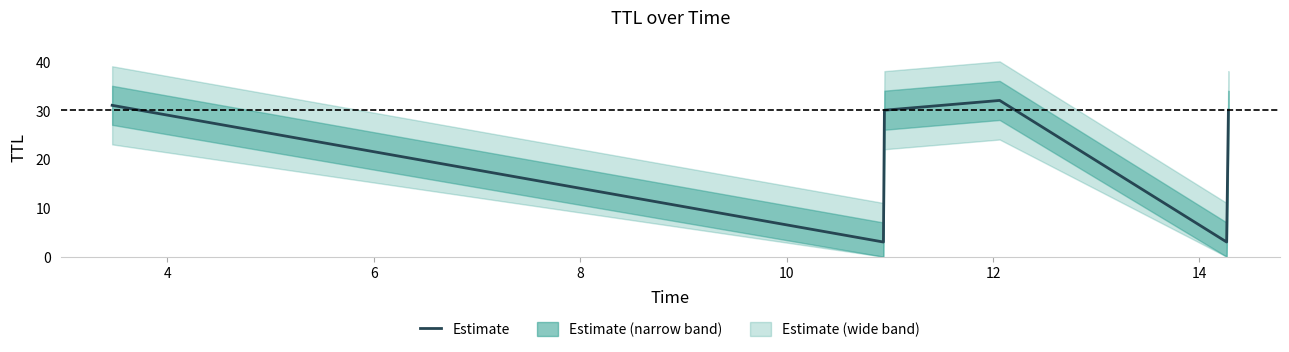

The chart shows a value of 4 at 4. True or false?

False